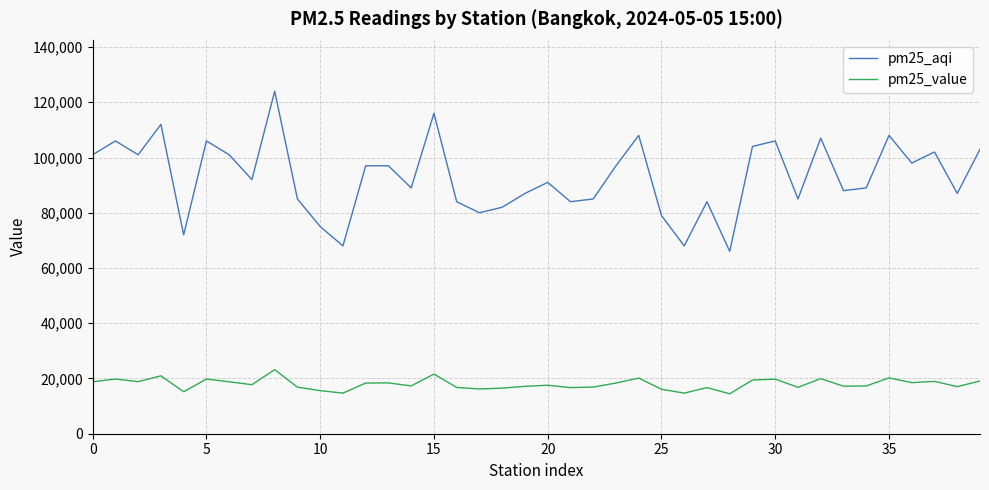

What is the sum of all pm25_aqi values?

3714000.0